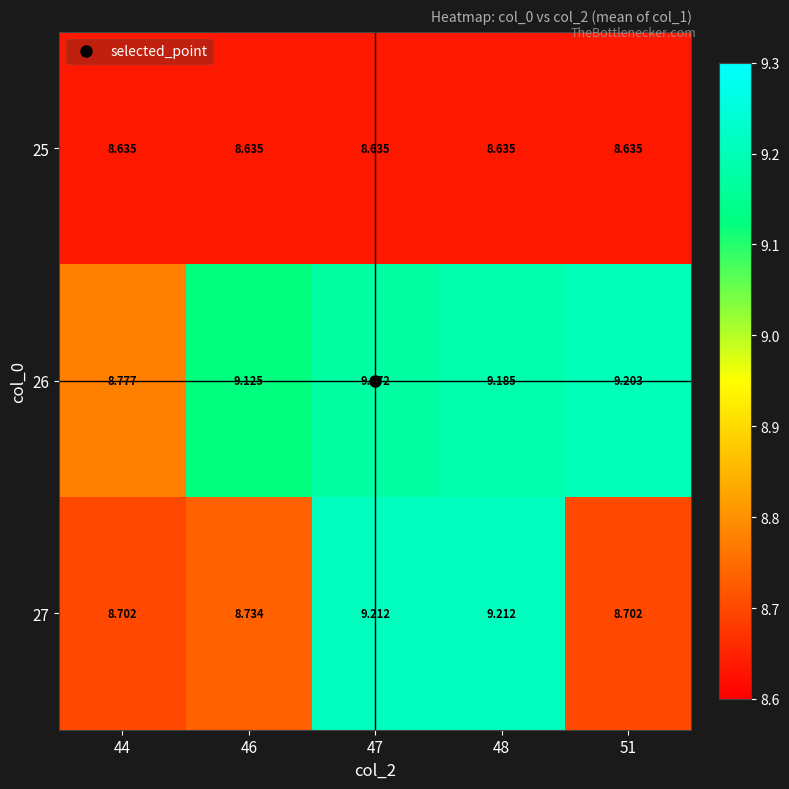

At which category is the sum across all series the highest?

48